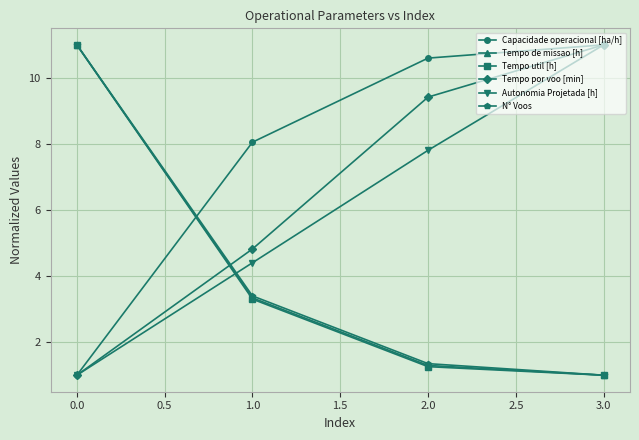

What is the difference between the highest and lowest values at 0.0?

10.0